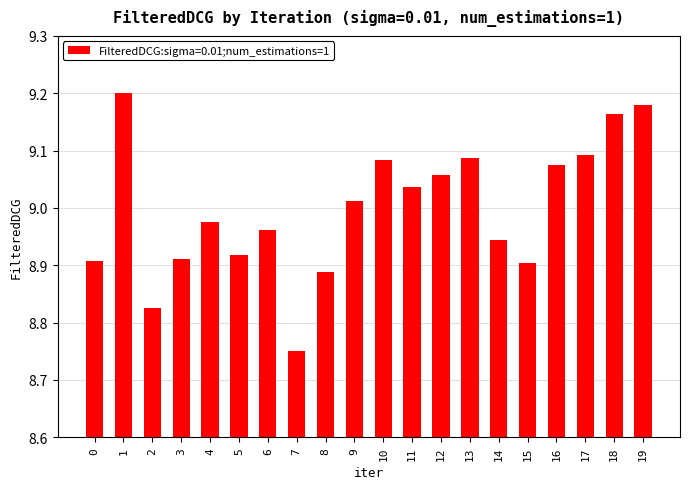

At which category does the chart reach its minimum across all series?

7